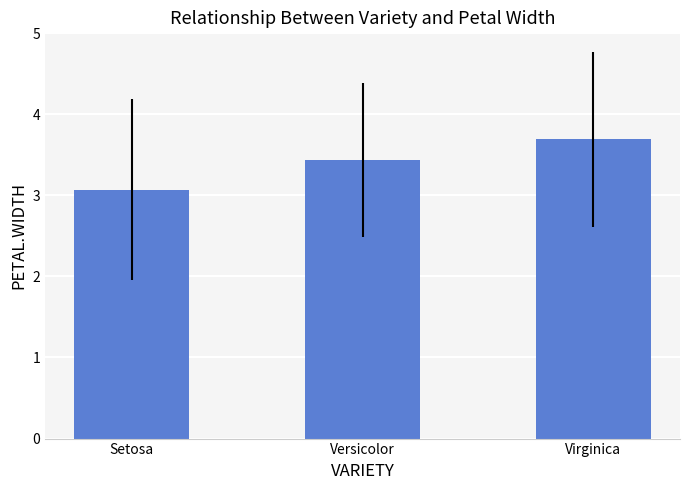

List the labels in order of value, largest first.

Virginica, Versicolor, Setosa